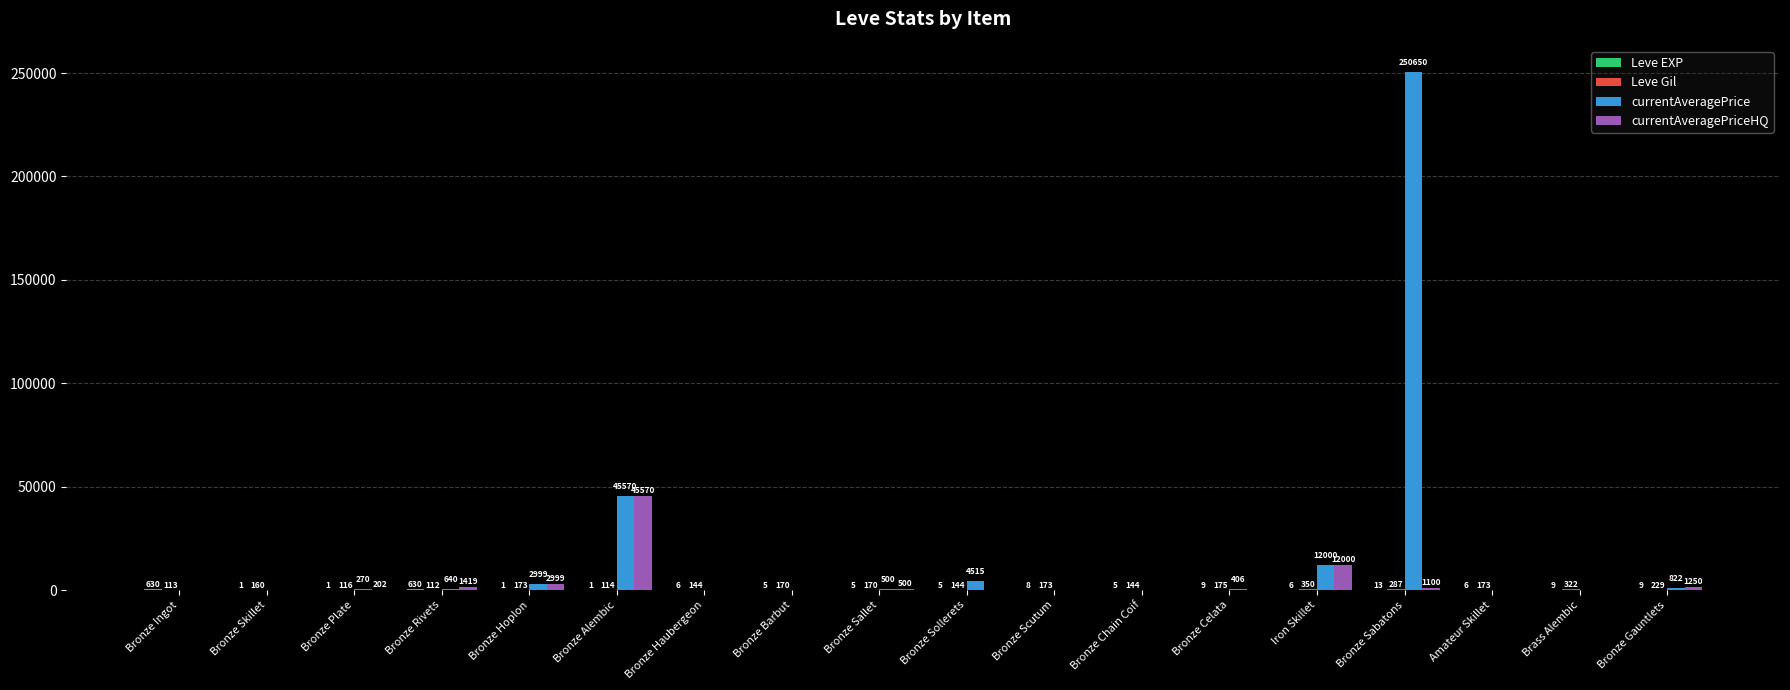

What is the total value across all series at Bronze Gauntlets?

2310